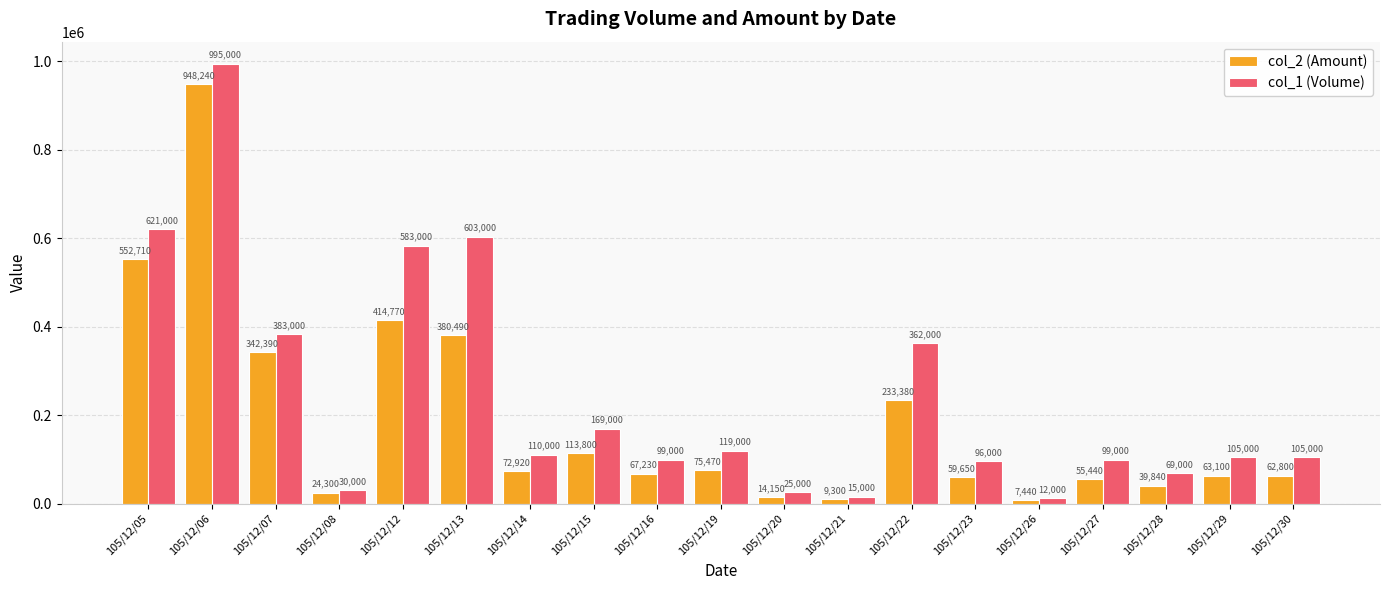

Reading left to right, what are all the values shown in this chart?

col_2 (Amount): 552710	948240	342390	24300	414770	380490	72920	113800	67230	75470	14150	9300	233380	59650	7440	55440	39840	63100	62800
col_1 (Volume): 621000	995000	383000	30000	583000	603000	110000	169000	99000	119000	25000	15000	362000	96000	12000	99000	69000	105000	105000